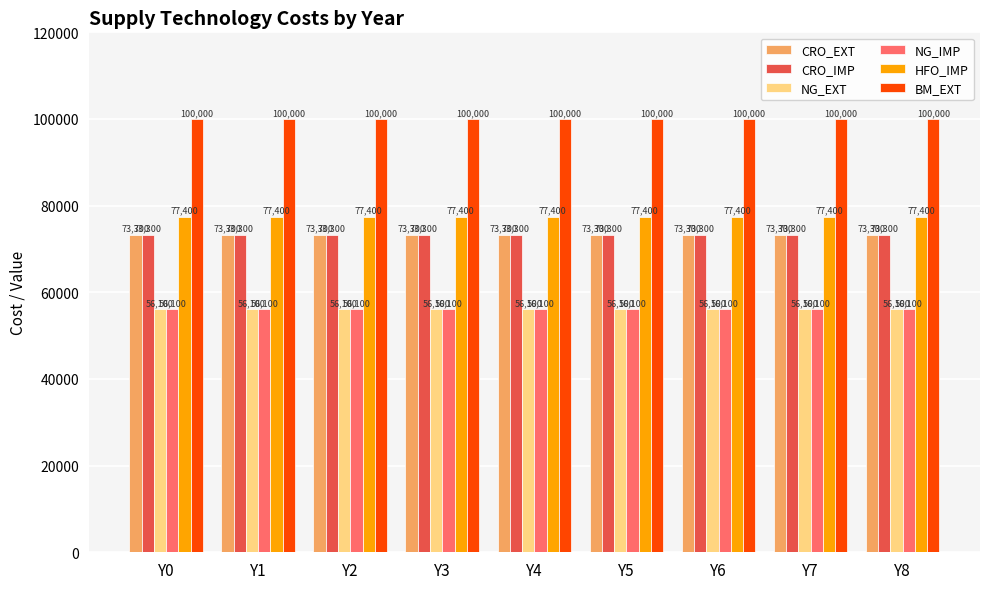

The value of BM_EXT at Y3 is 100000. True or false?

True